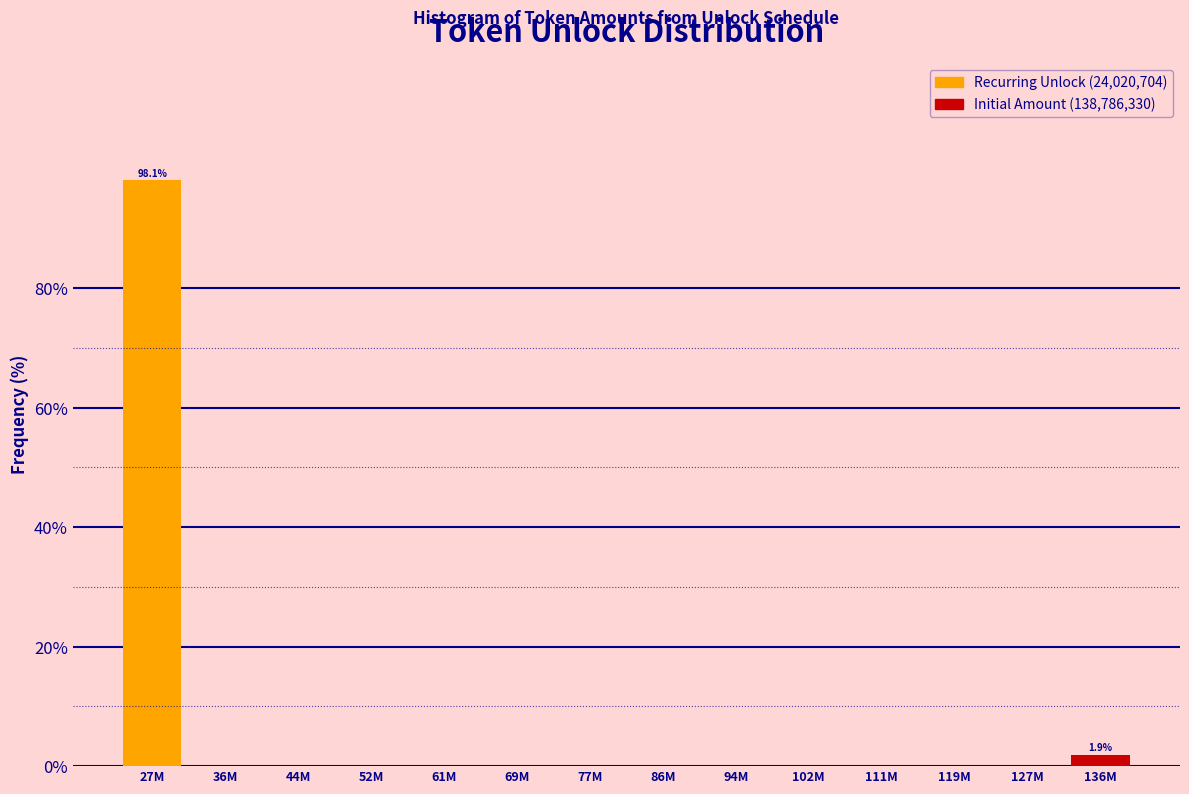

Reading left to right, extract all data points from this chart.

27M=98.1	36M=0.0	44M=0.0	52M=0.0	61M=0.0	69M=0.0	77M=0.0	86M=0.0	94M=0.0	102M=0.0	111M=0.0	119M=0.0	127M=0.0	136M=1.9